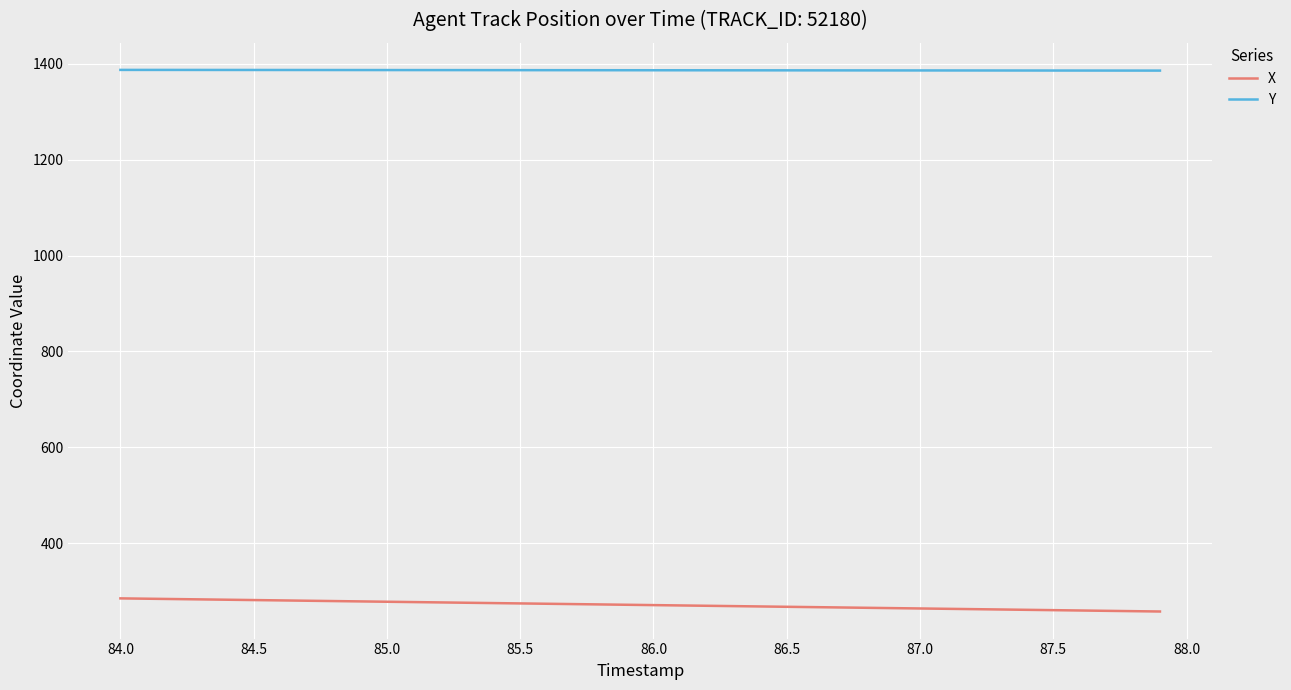

True or false: Y and X intersect in this chart.

False